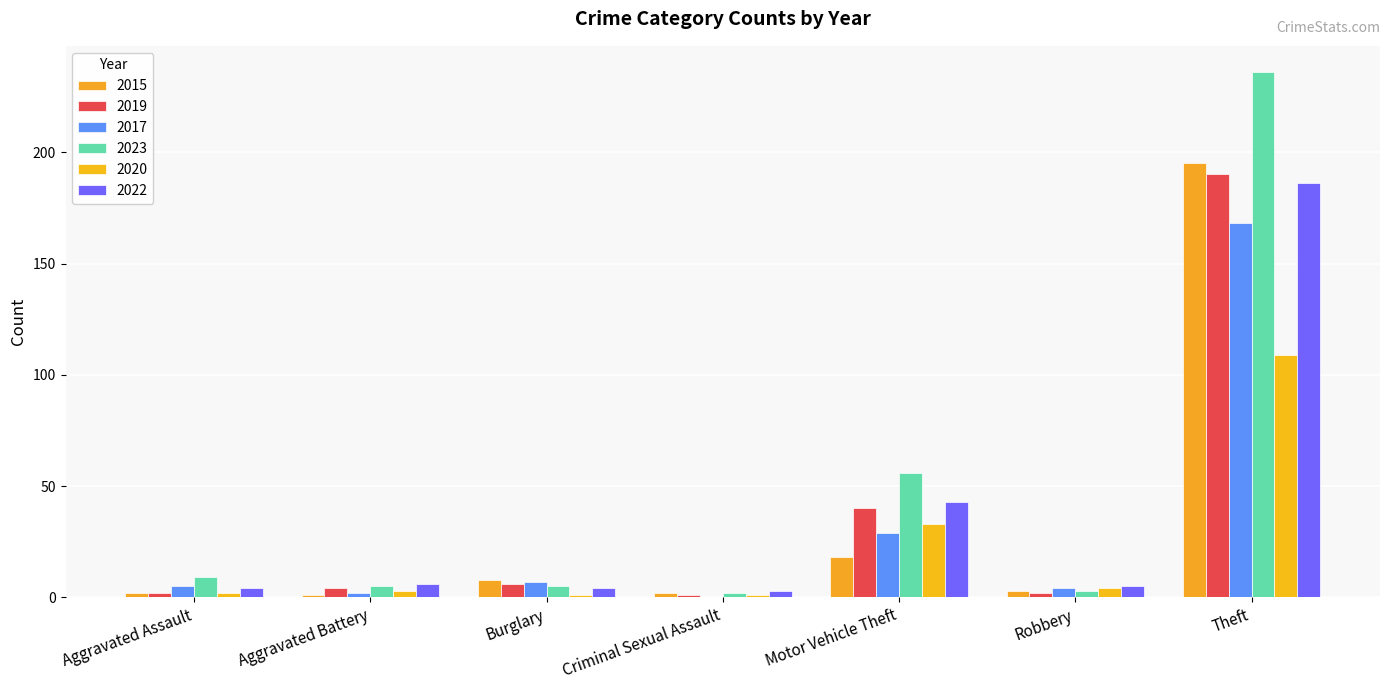

What is the average value of the 2019 series?

35